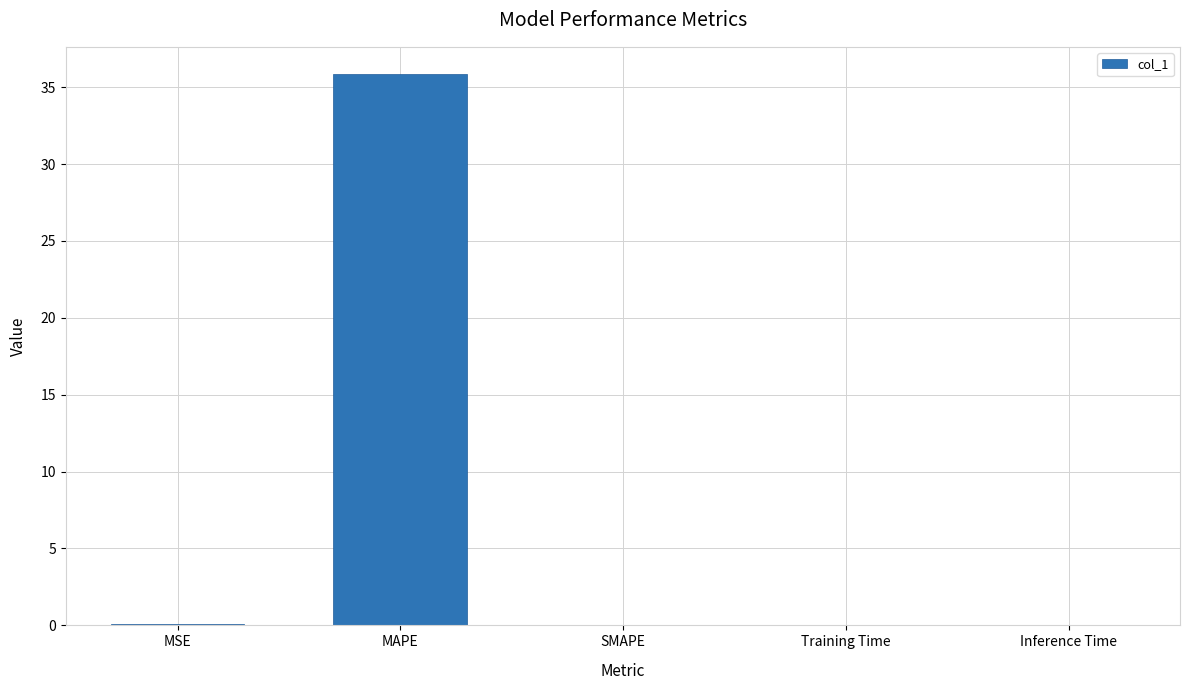

At which category does the chart reach its peak across all series?

MAPE